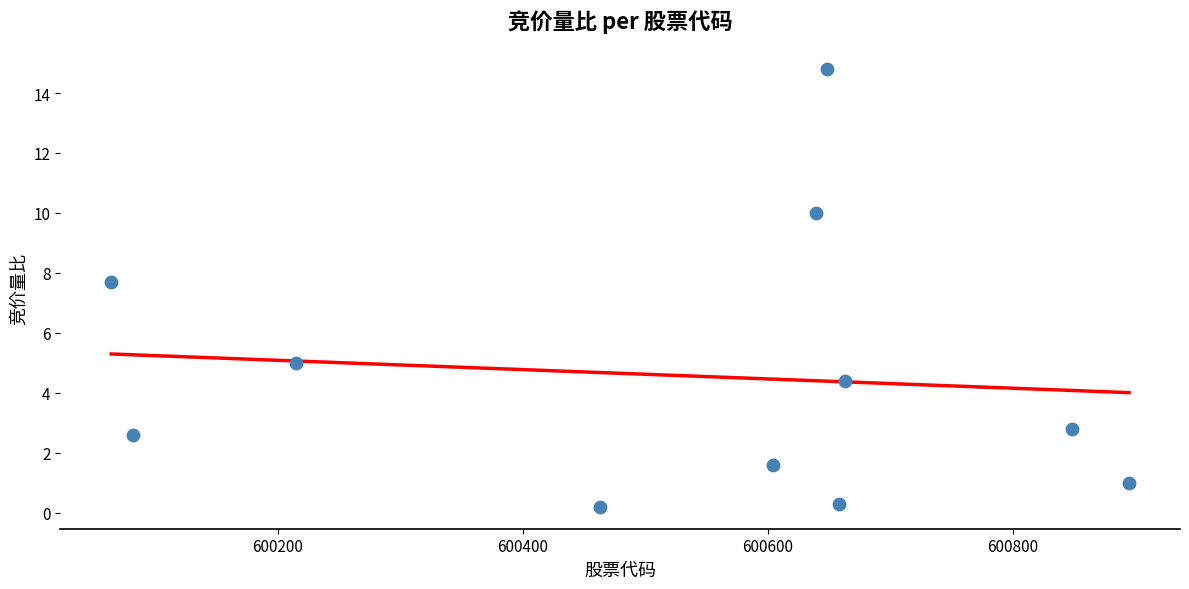

What Y value in the scatter plot is closest to 7?

7.7